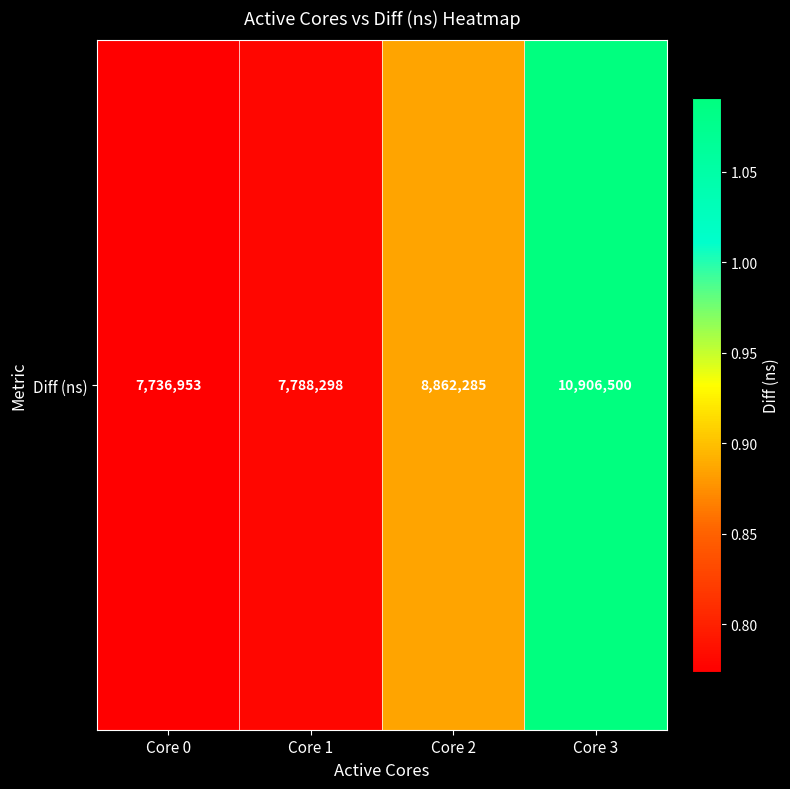

The value at Core 1 is 5241019. True or false?

False